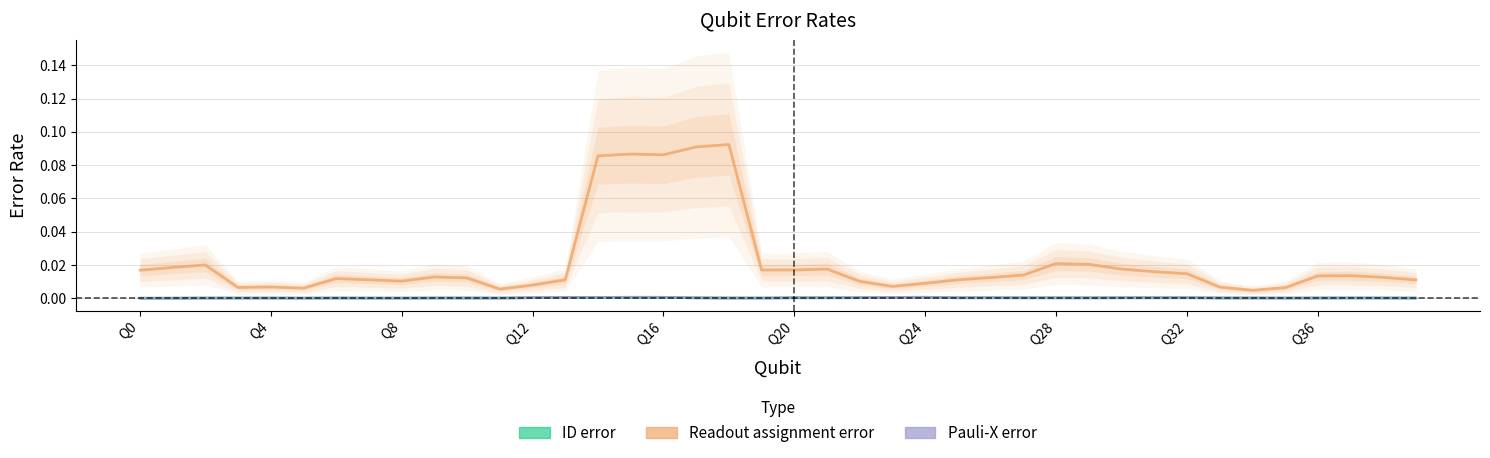

True or false: Pauli-X error and Readout assignment error cross at least once.

False